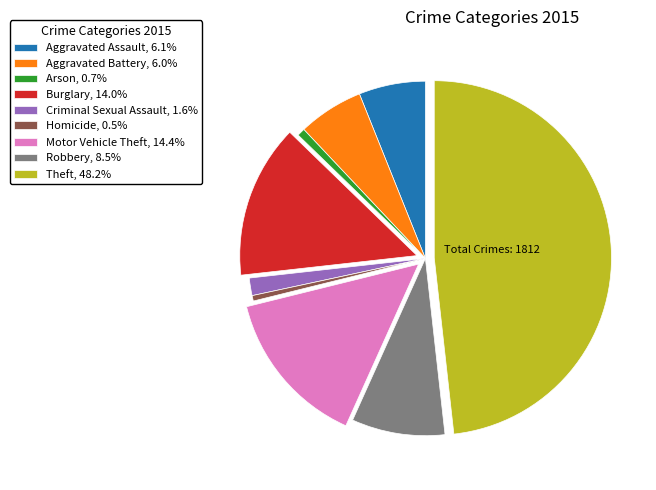

How many segments does this pie chart have?

9